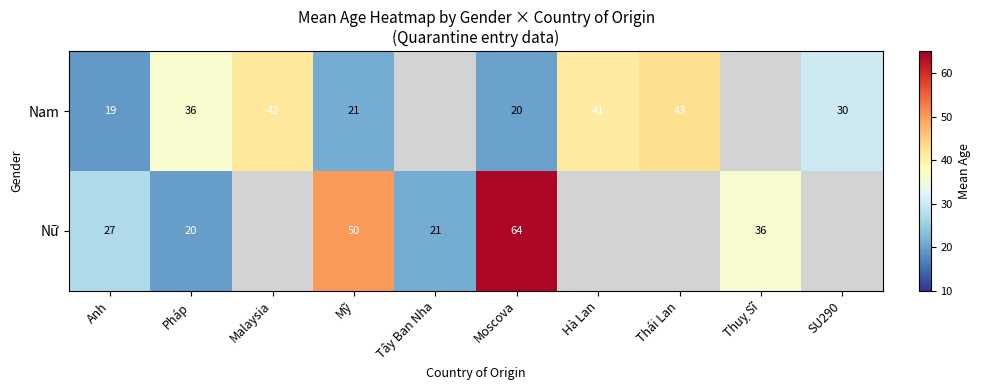

Is the value of Nữ at Anh greater than the value of Nam at Mỹ?

Yes